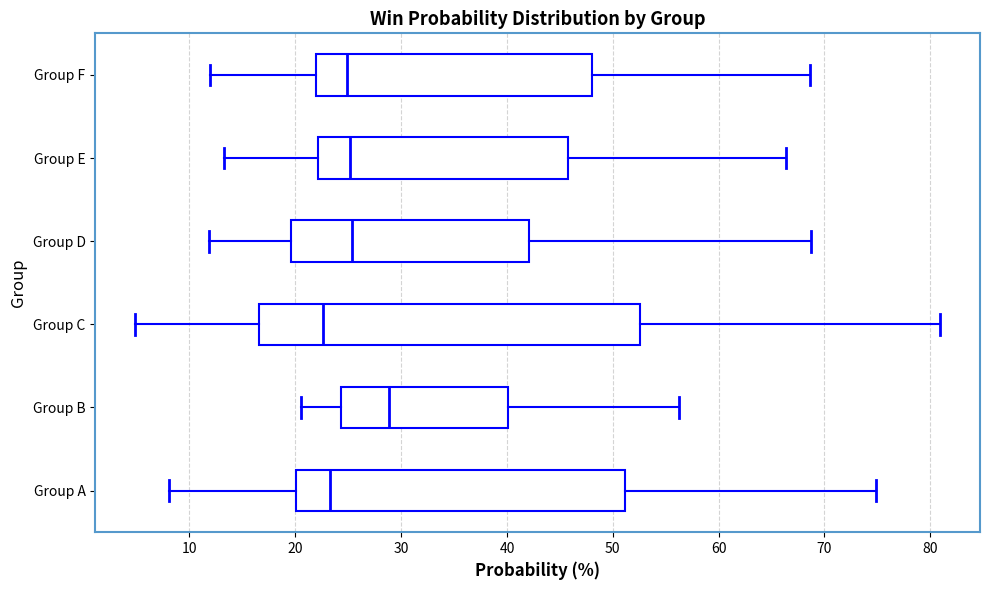

Reading bottom to top, read every box against the x-axis: the position of its median line, the range the box covers, and the ends of its whiskers. The values are not printed on the chart, so give them approximately, as read against the axis.

Group A: median 23, box 20 to 51, whiskers 8 to 75
Group B: median 29, box 24 to 40, whiskers 21 to 56
Group C: median 23, box 17 to 53, whiskers 5 to 81
Group D: median 25, box 20 to 42, whiskers 12 to 69
Group E: median 25, box 22 to 46, whiskers 13 to 66
Group F: median 25, box 22 to 48, whiskers 12 to 69